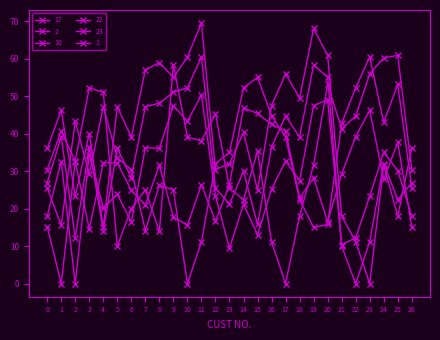

Reading left to right, transcribe all the data shown in this chart.

17: 0=30.4	1=40.7	2=32.7	3=52.2	4=51.0	5=10.0	6=20.0	7=25.0	8=13.9	9=58.3	10=39.1	11=38.1	12=45.3	13=25.5	14=22.4	15=35.4	16=11.2	17=0.0	18=18.0	19=31.6	20=53.2	21=41.2	22=44.7	23=55.9	24=60.2	25=60.8	26=30.4
2: 0=18.0	1=32.6	2=0.0	3=34.4	4=20.2	5=23.9	6=16.4	7=36.2	8=36.1	9=47.4	10=43.3	11=50.3	12=23.4	13=9.4	14=21.2	15=13.0	16=25.2	17=32.7	18=27.5	19=47.4	20=49.0	21=10.4	22=12.2	23=23.3	24=35.0	25=30.1	26=18.0
10: 0=25.5	1=15.6	2=43.3	3=29.2	4=47.2	5=33.5	6=30.4	7=14.1	8=26.2	9=25.0	10=0.0	11=11.2	12=32.0	13=35.0	14=52.2	15=55.0	16=44.7	17=39.1	18=22.4	19=15.0	20=15.8	21=42.7	22=52.2	23=60.4	24=43.0	25=53.2	26=25.5
22: 0=26.9	1=39.2	2=12.2	3=36.4	4=14.1	5=36.1	6=28.3	7=47.2	8=48.1	9=51.0	10=52.2	11=60.4	12=25.5	13=21.2	14=30.0	15=15.8	16=36.4	17=44.7	18=39.1	19=58.3	20=55.0	21=10.0	22=0.0	23=11.2	24=32.0	25=22.4	26=26.9
23: 0=36.1	1=46.2	2=23.3	3=40.0	4=15.0	5=47.2	6=39.1	7=57.0	8=58.9	9=55.0	10=60.4	11=69.5	12=30.4	13=32.0	14=40.3	15=25.0	16=47.4	17=55.9	18=49.5	19=68.0	20=60.8	21=18.0	22=11.2	23=0.0	24=31.6	25=18.0	26=36.1
1: 0=15.2	1=0.0	2=32.6	3=14.6	4=32.2	5=32.2	6=24.8	7=21.0	8=31.6	9=17.8	10=15.6	11=26.4	12=16.6	13=26.4	14=46.9	15=45.4	16=42.4	17=40.7	18=22.8	19=28.2	20=16.5	21=29.3	22=39.2	23=46.2	24=27.8	25=37.6	26=15.2